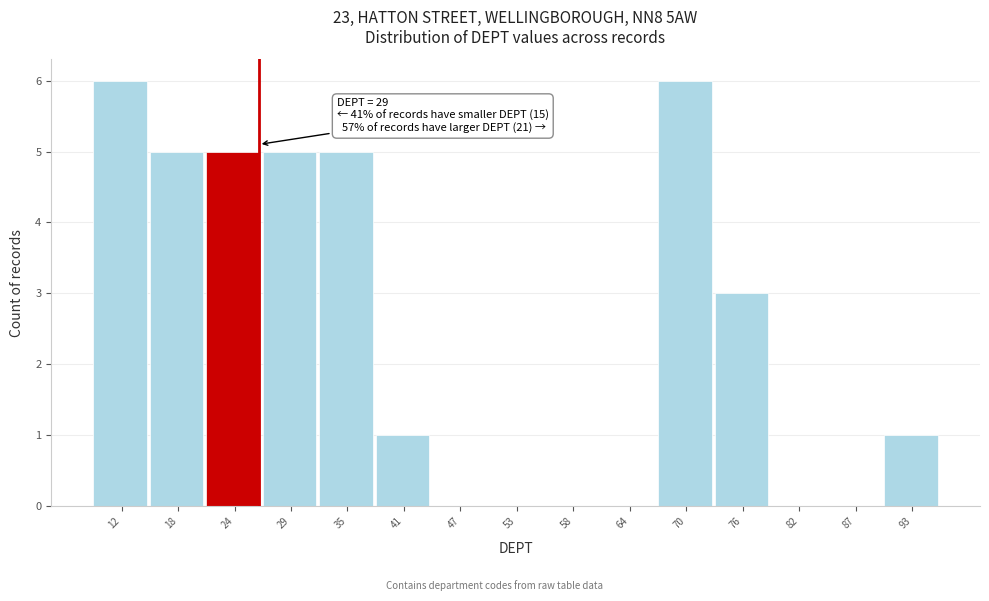

Reading left to right, what are all the values shown in this chart?

12=6	18=5	24=5	29=5	35=5	41=1	47=0	53=0	58=0	64=0	70=6	76=3	82=0	87=0	93=1